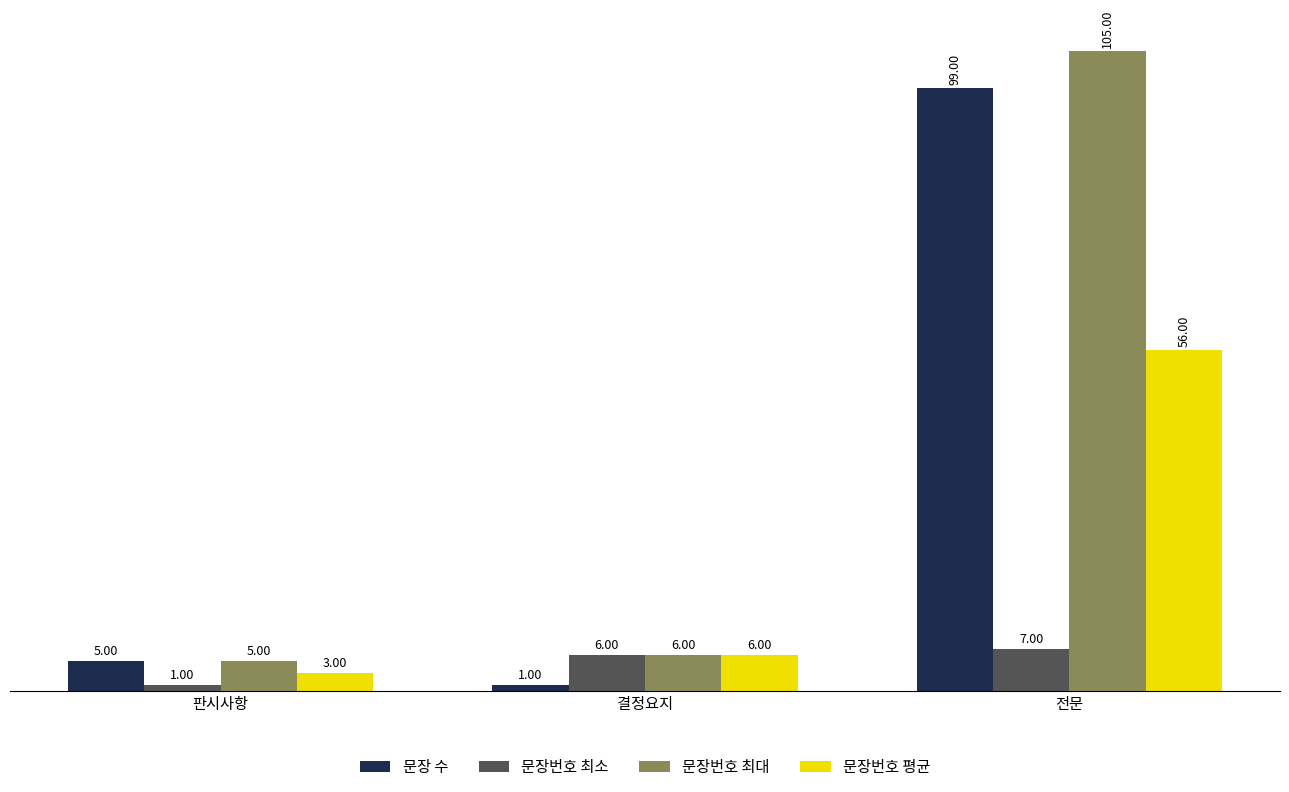

What is the minimum value shown in the chart?

1